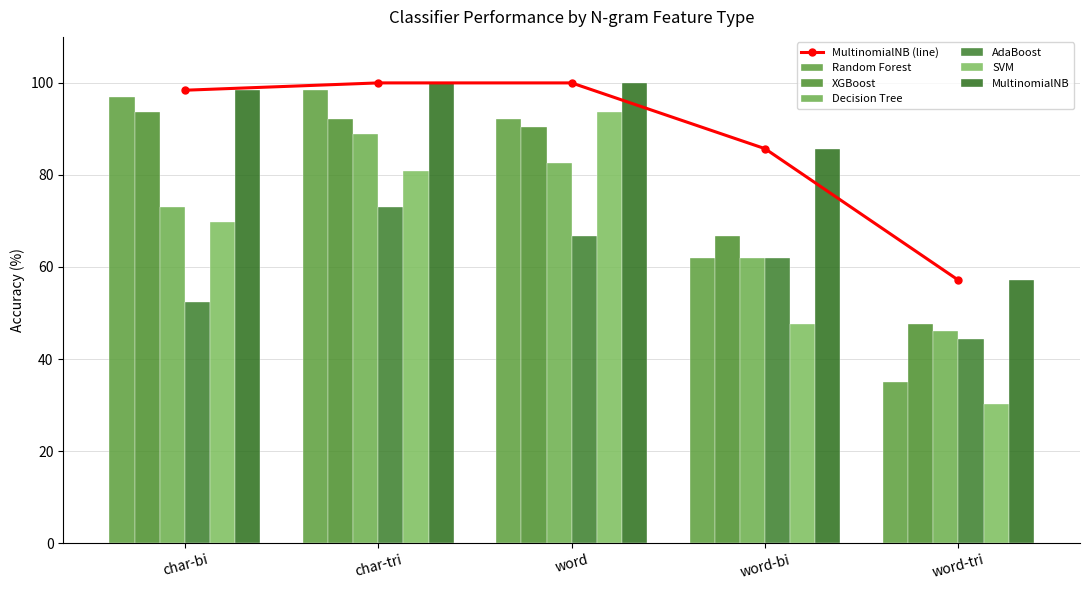

What is the approximate value of MultinomialNB at char-tri?

100.0